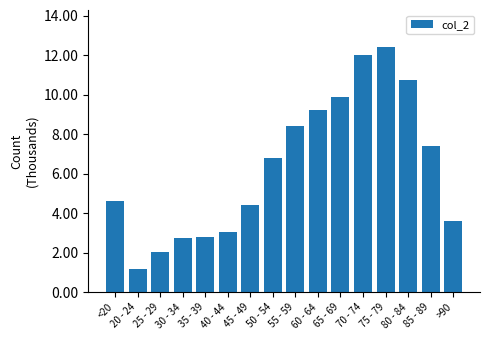

Are the bars horizontal?

No